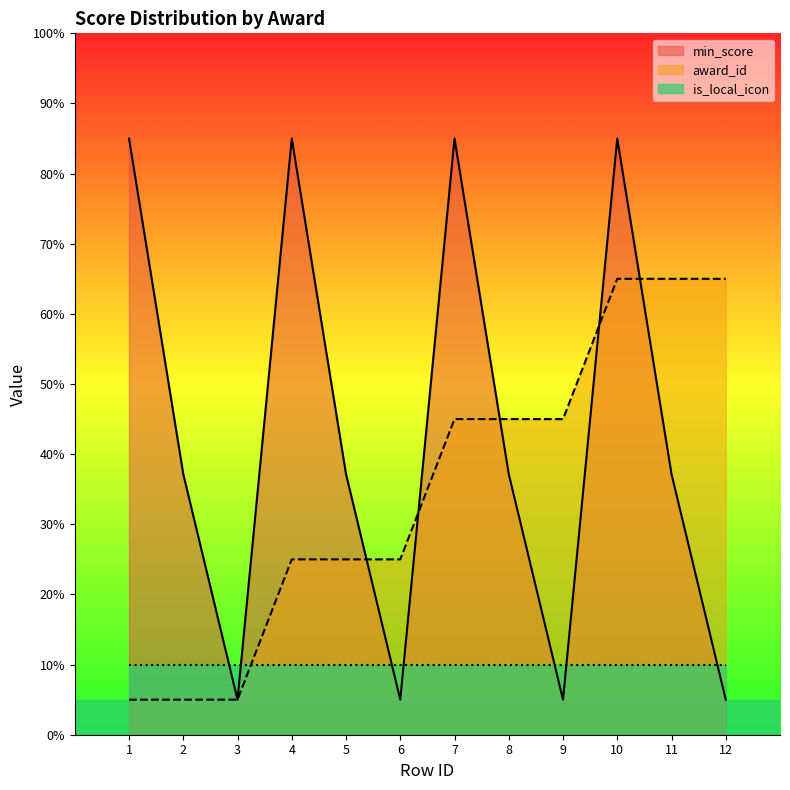

The min_score series shows 119.1 at 7. True or false?

False